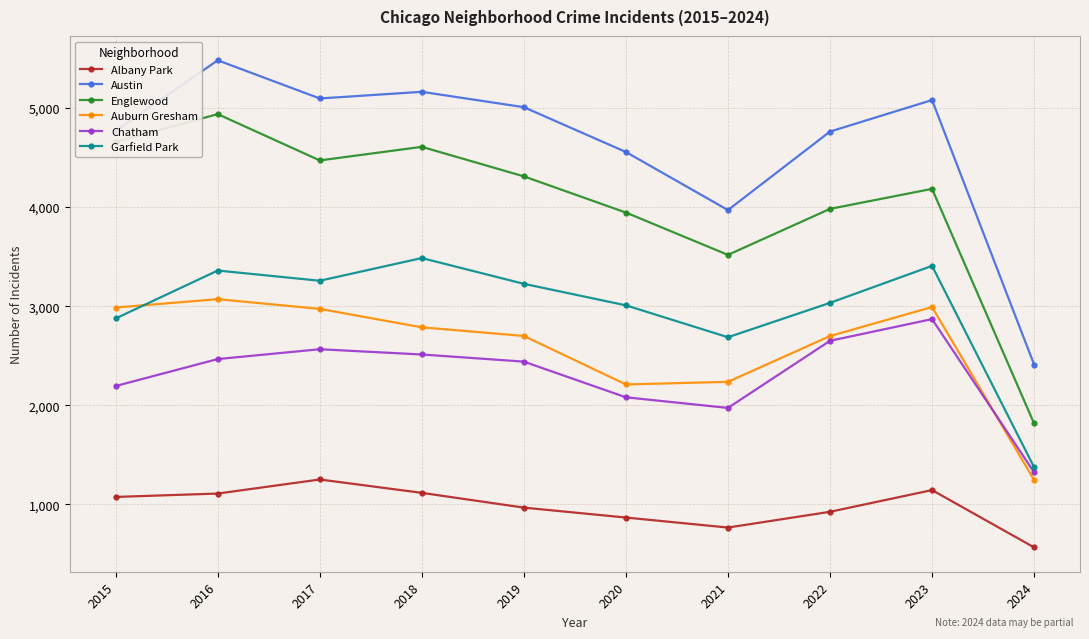

Between 2015 and 2020, which series saw the biggest shift?

Auburn Gresham